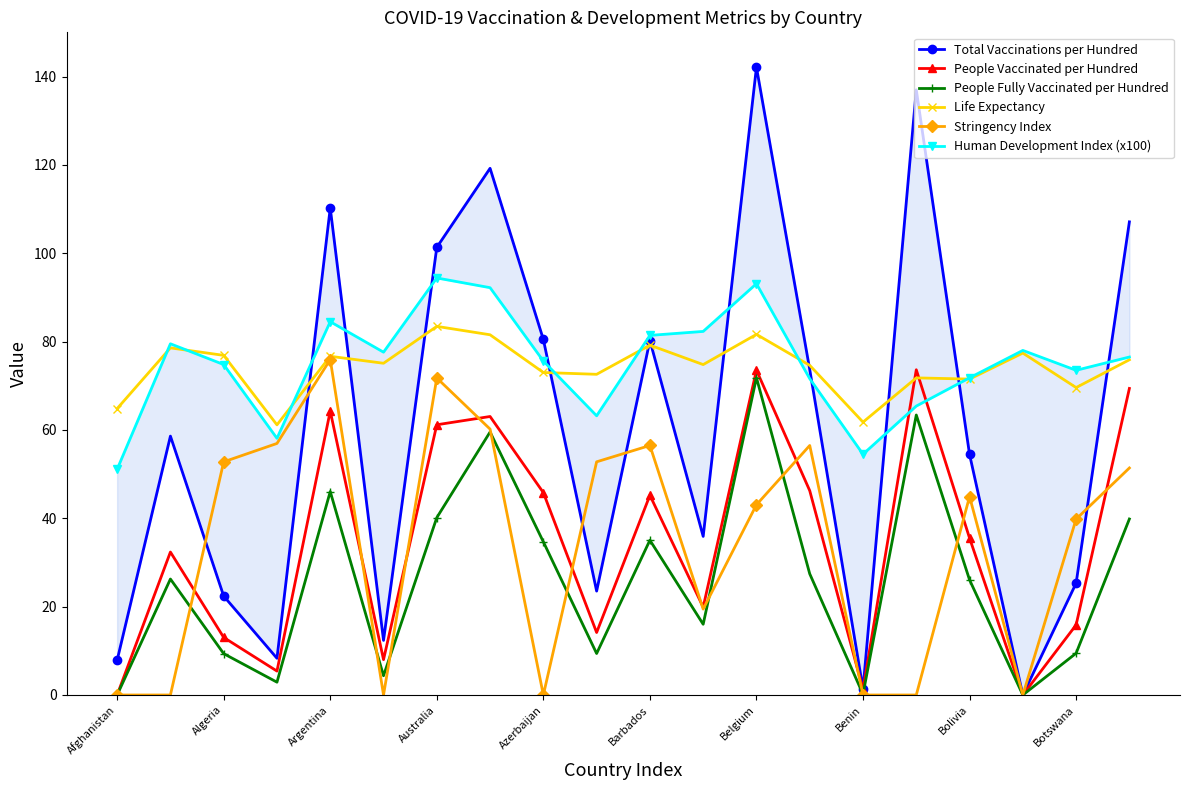

The value of People Fully Vaccinated per Hundred at Barbados is 35.0. True or false?

True